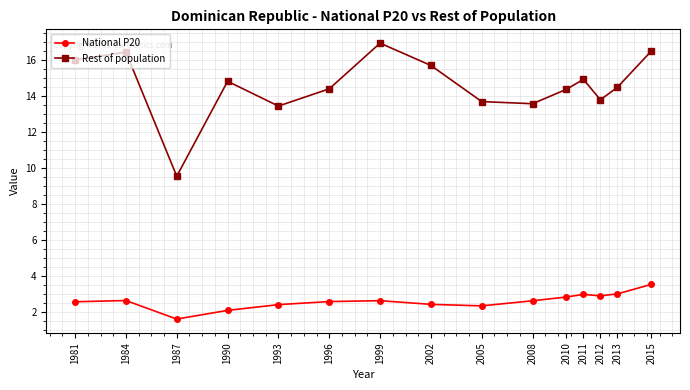

Rank the series at 1987 from highest to lowest value.

Rest of population, National P20